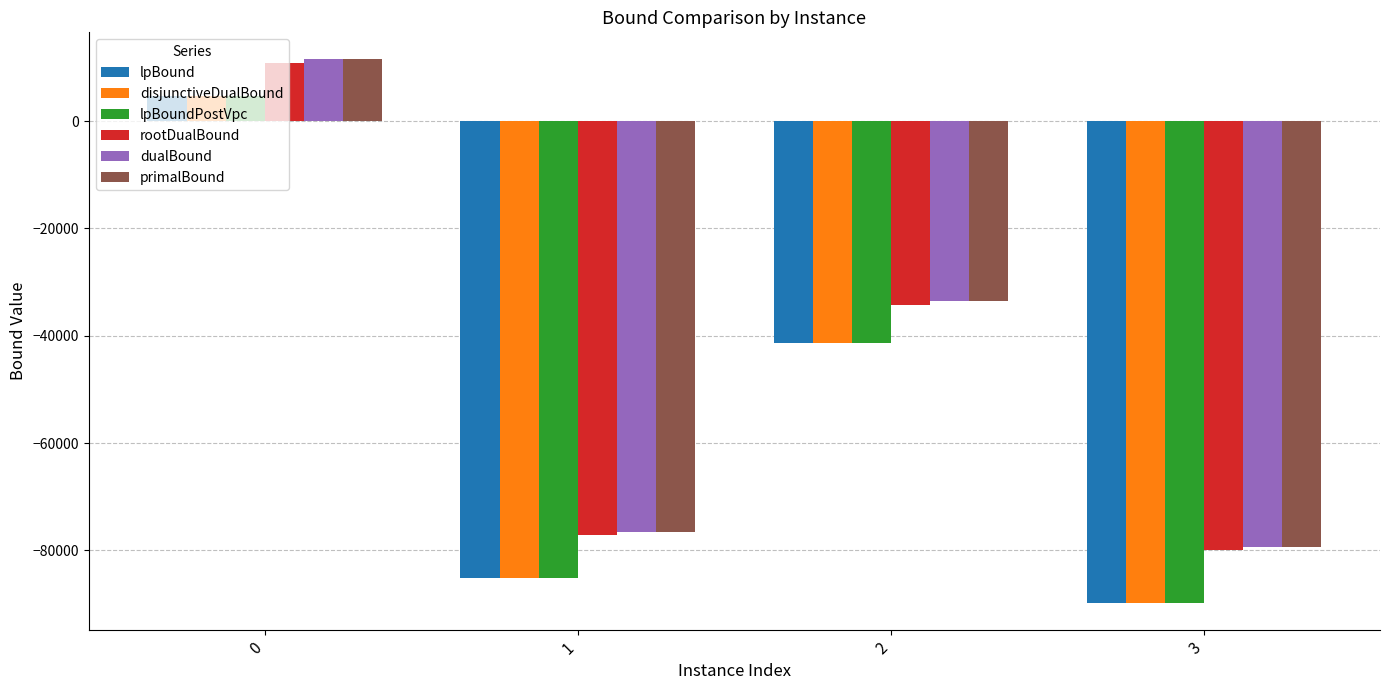

How many bars are there in total?

24